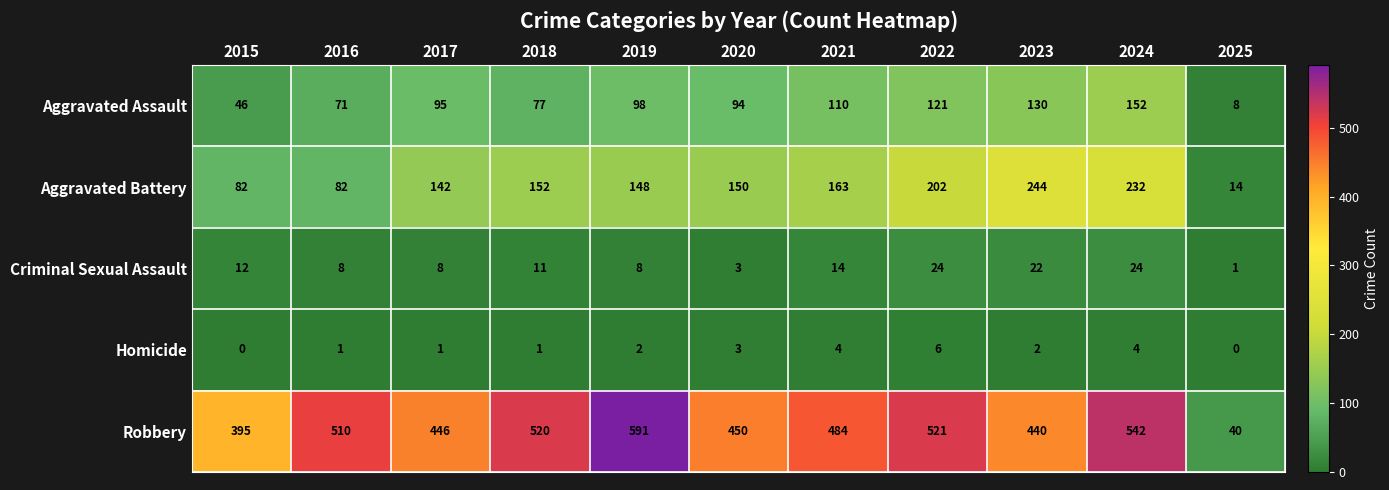

What is the greatest value displayed?

591